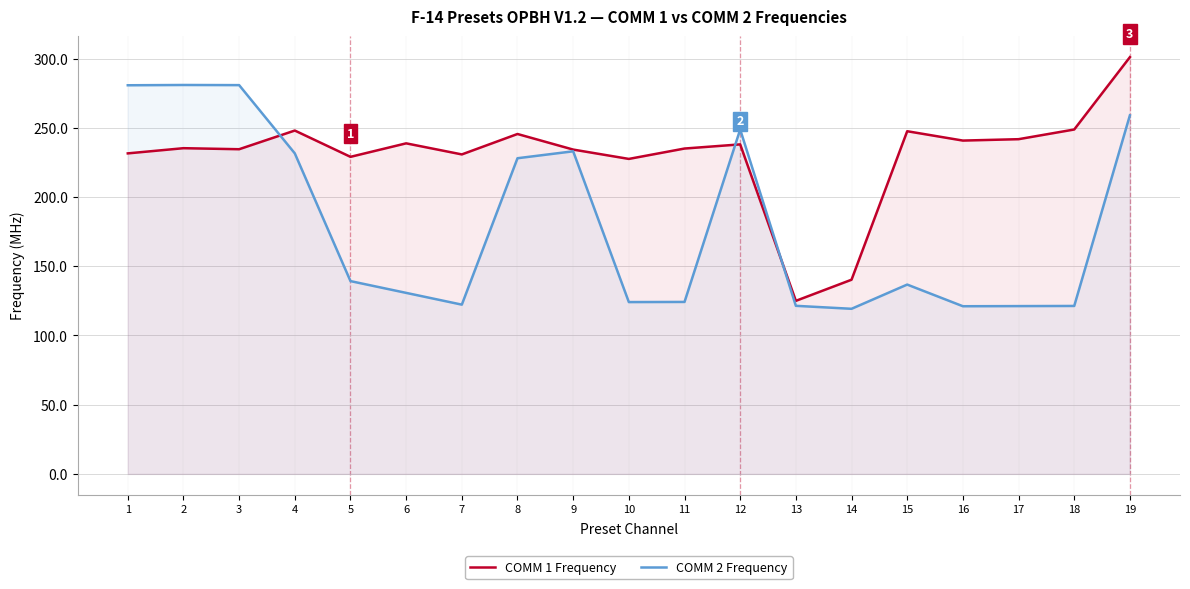

What is the value of the COMM 2 Frequency point at the 17th from the left?

121.2